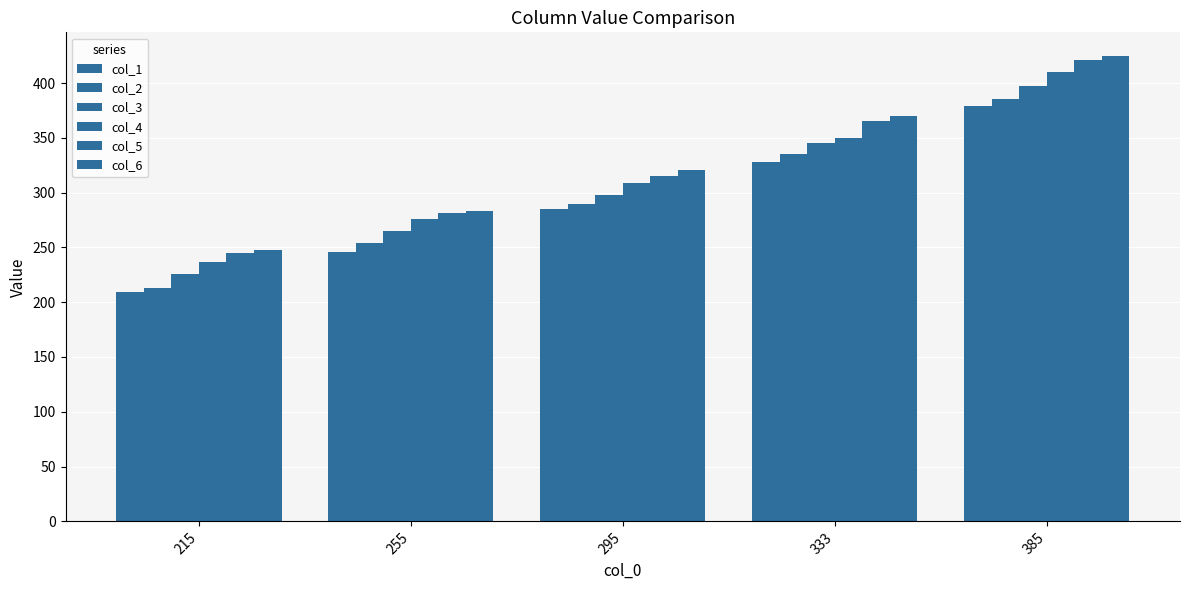

What is the difference between the second highest and second lowest values in the col_6 series?

87